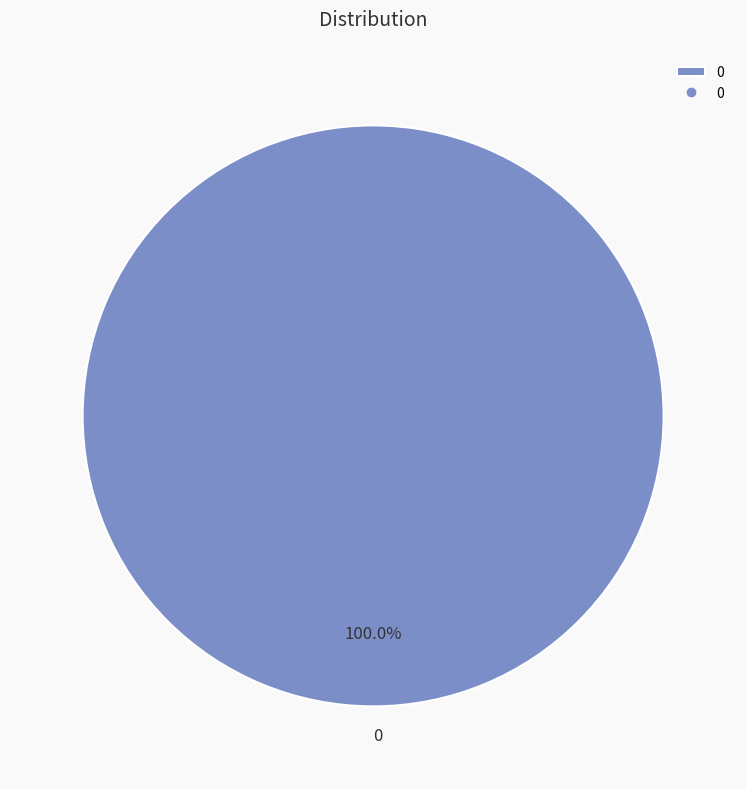

Is there a majority slice in this chart?

Yes